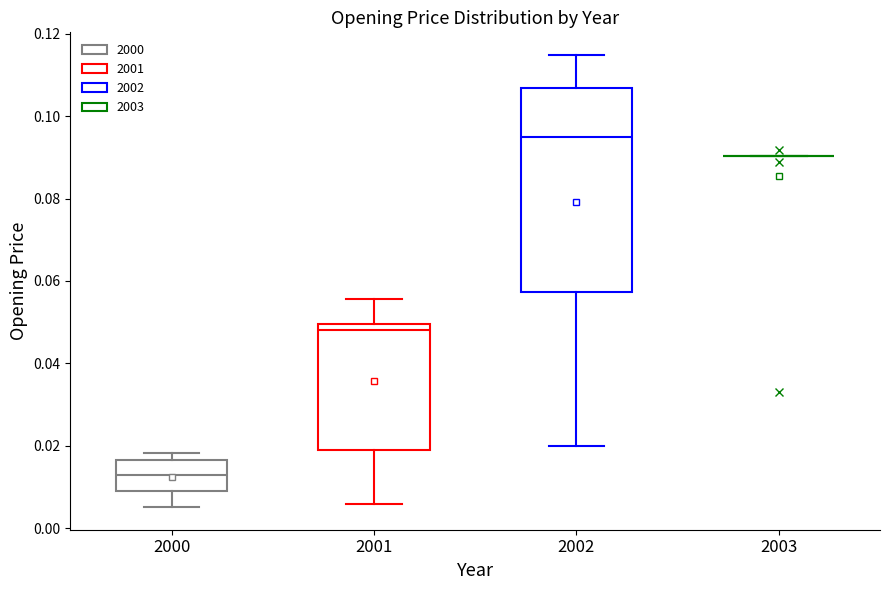

Where does the upper whisker of the box at x = 2002 end on the y-axis? The values are not printed on the chart, so give them approximately, as read against the axis.

0.114